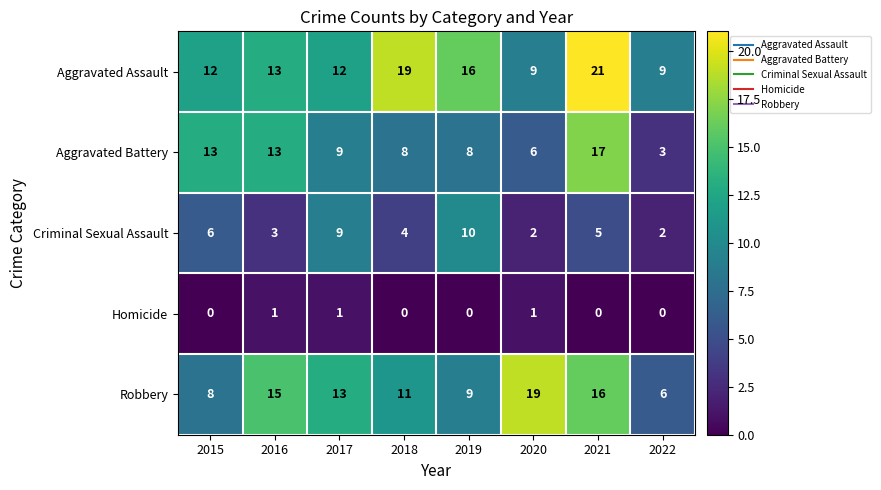

True or false: Criminal Sexual Assault has a value of 9 at 2021.

False